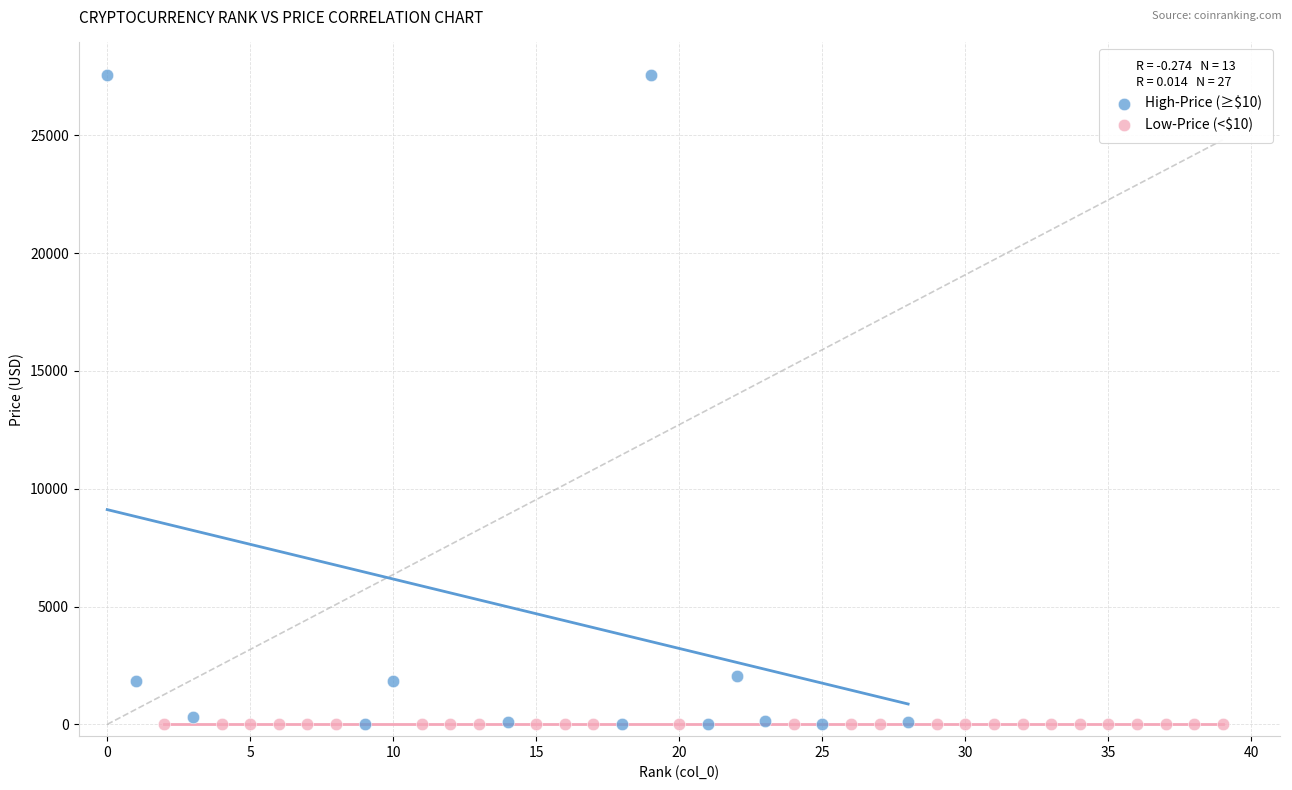

Which series contains the highest Y value?

High-Price (≥$10)